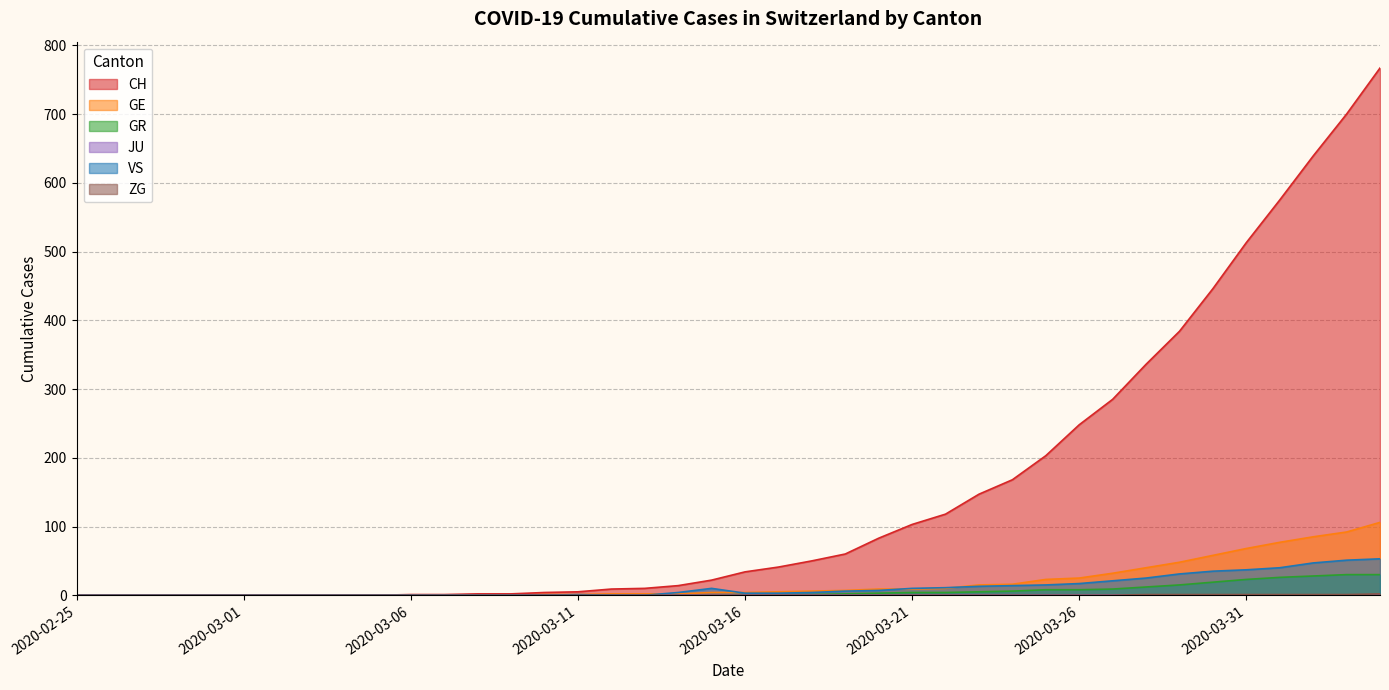

How many series are shown in this chart?

6